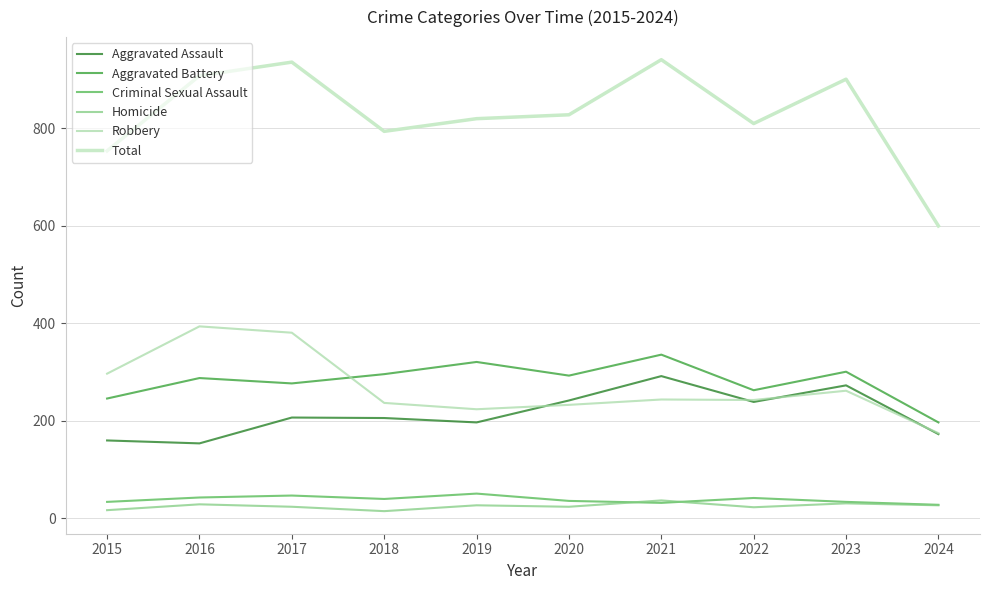

Is the value of Aggravated Assault at 2024 greater than the value of Robbery at 2018?

No